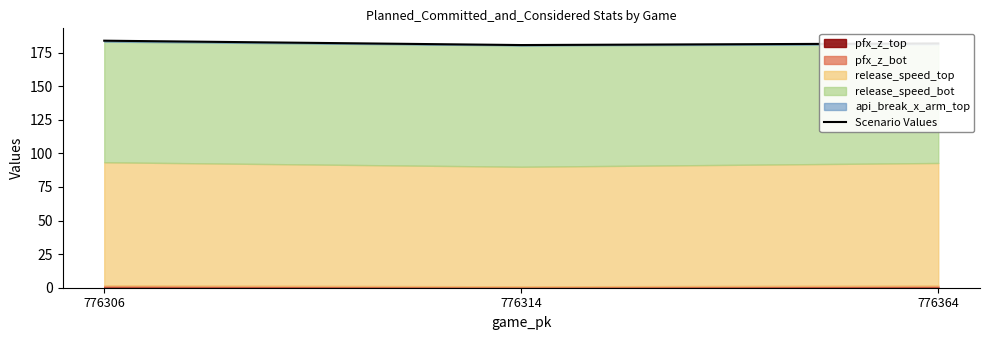

Reading left to right, extract all data points from this chart.

183.8	180.6	181.8